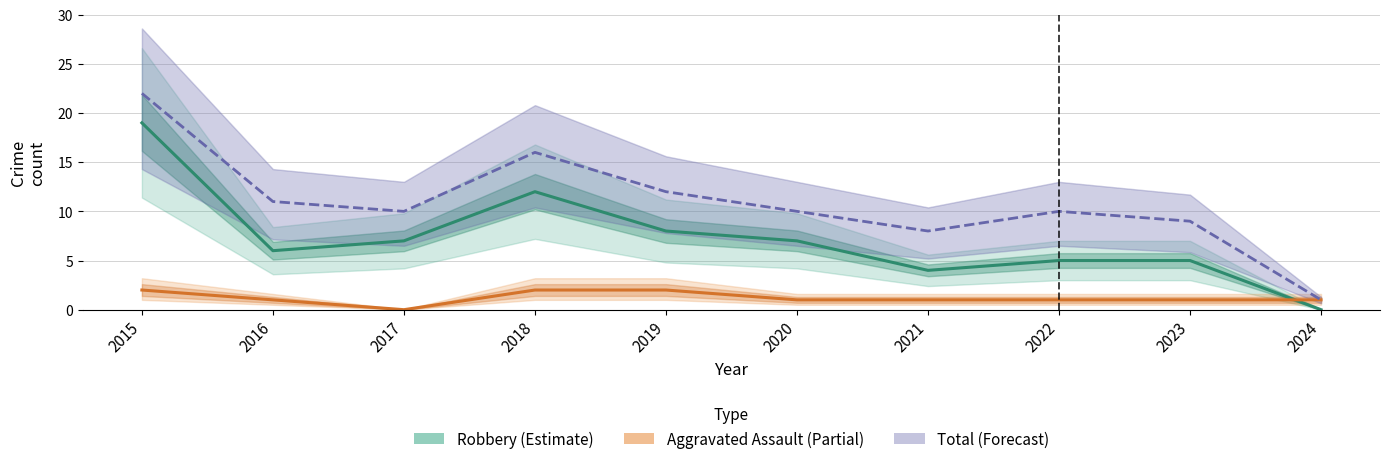

What is the greatest value displayed?

22